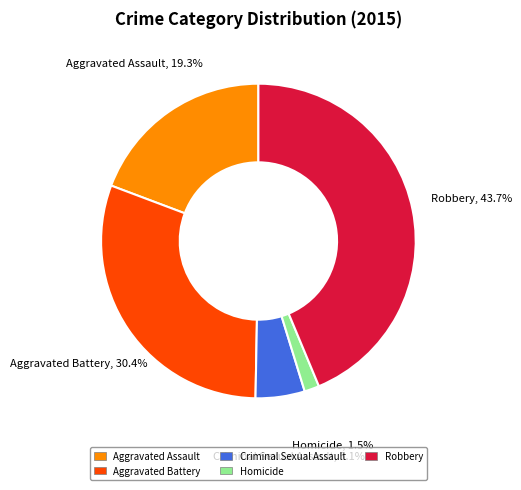

Rank the categories by value from highest to lowest.

Robbery, Aggravated Battery, Aggravated Assault, Criminal Sexual Assault, Homicide